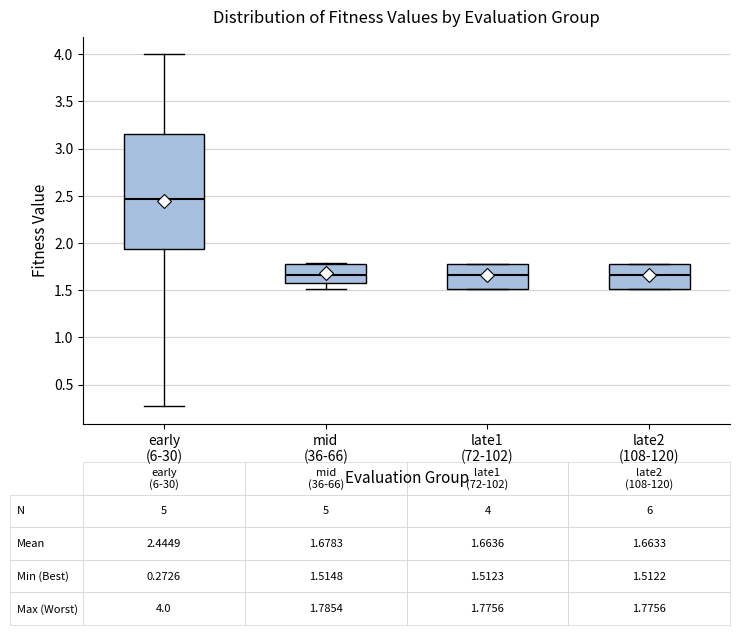

Comparing the boxes themselves (not the whiskers), which one is the tallest?

early (6-30)